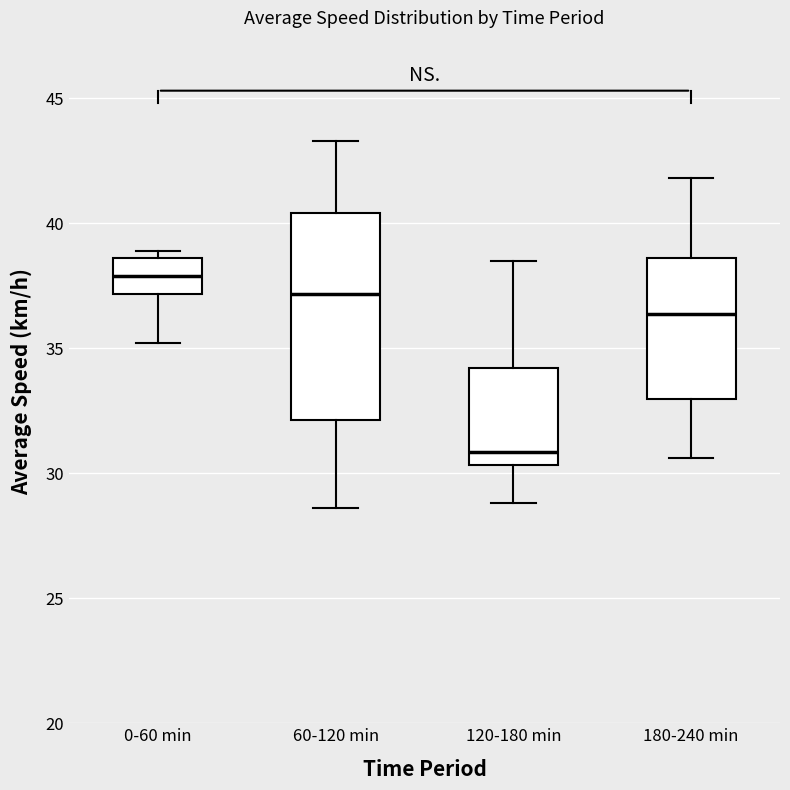

Reading left to right, read every box against the y-axis: the position of its median line, the range the box covers, and the ends of its whiskers. The values are not printed on the chart, so give them approximately, as read against the axis.

0-60 min: median 38.0, box 37.0 to 38.5, whiskers 35.0 to 39.0
60-120 min: median 37.0, box 32.0 to 40.5, whiskers 28.5 to 43.5
120-180 min: median 31.0, box 30.5 to 34.0, whiskers 29.0 to 38.5
180-240 min: median 36.5, box 33.0 to 38.5, whiskers 30.5 to 42.0